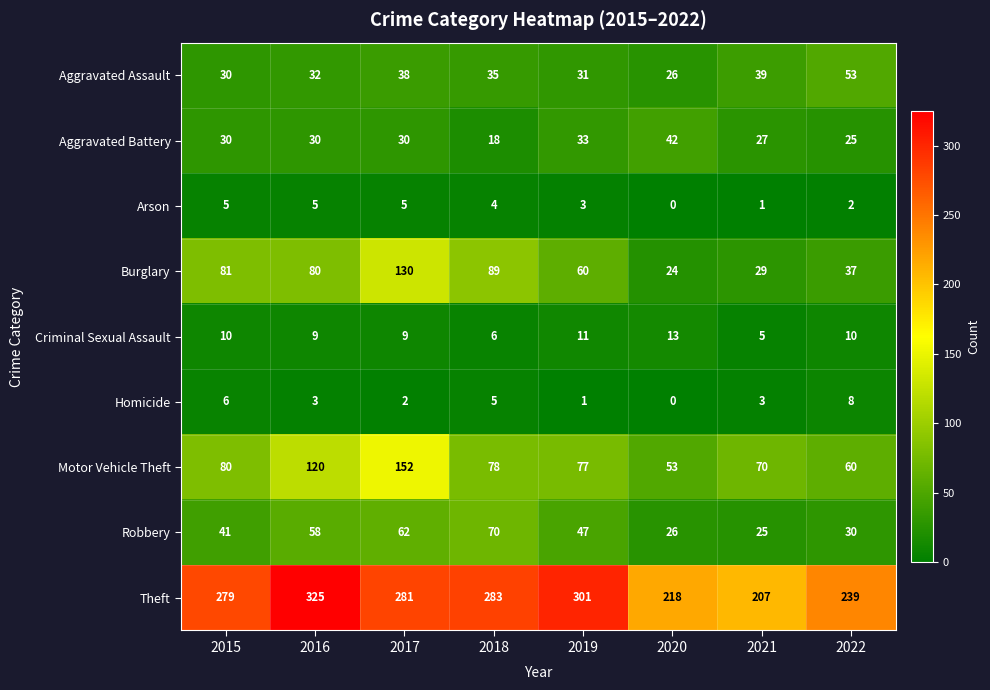

Where is Aggravated Assault nearest to the value 39?

2021